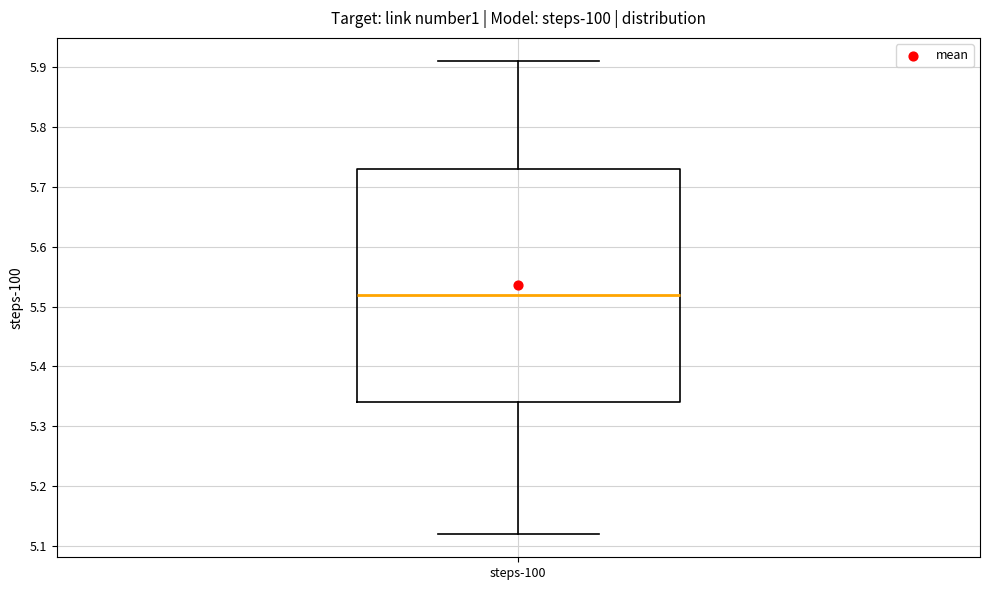

Transcribe this box plot: give where the median line is, the range the box spans, and where the two whiskers end, as read against the y-axis. The values are not printed on the chart, so give them approximately, as read against the axis.

median 5.52, box 5.34 to 5.73, whiskers 5.12 to 5.91